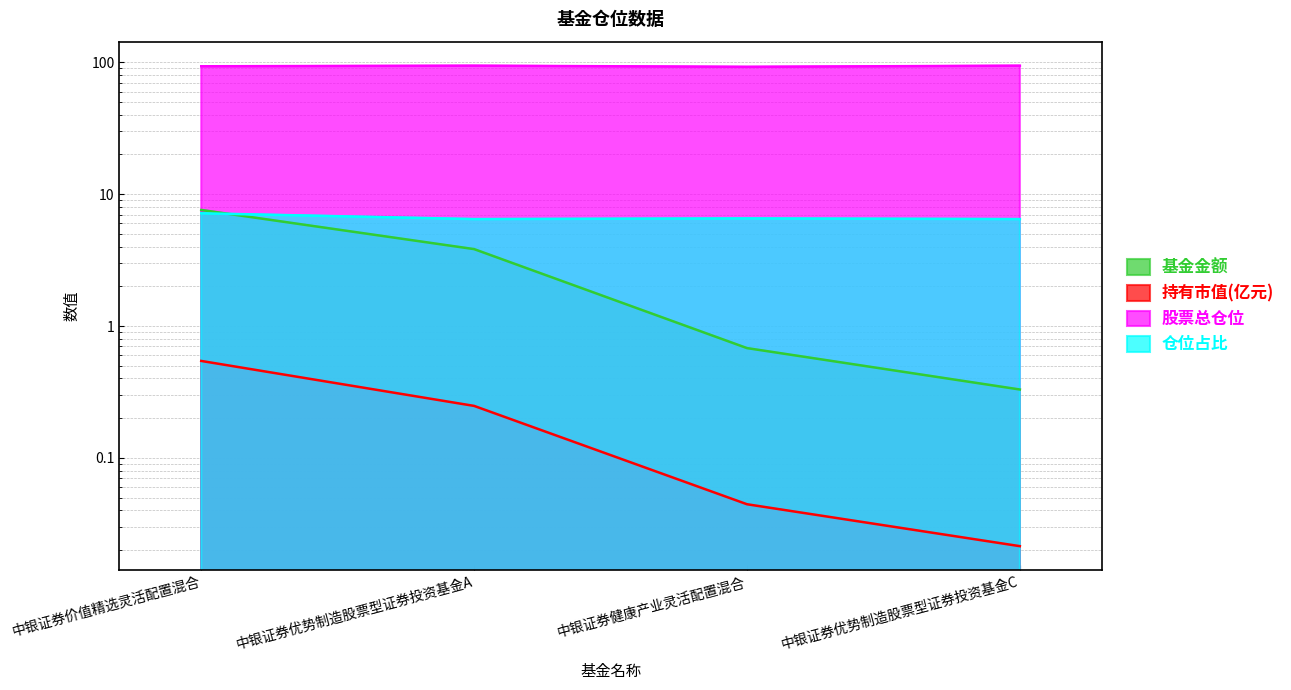

What are all the series names shown in the legend?

基金金额, 持有市值(亿元), 股票总仓位, 仓位占比